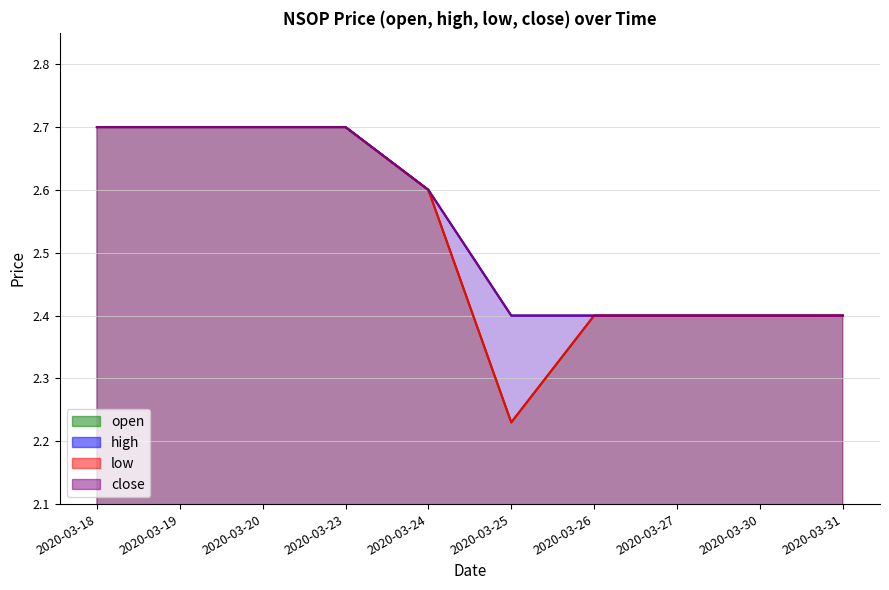

What is the value of the low point at the 8th from the left?

2.4